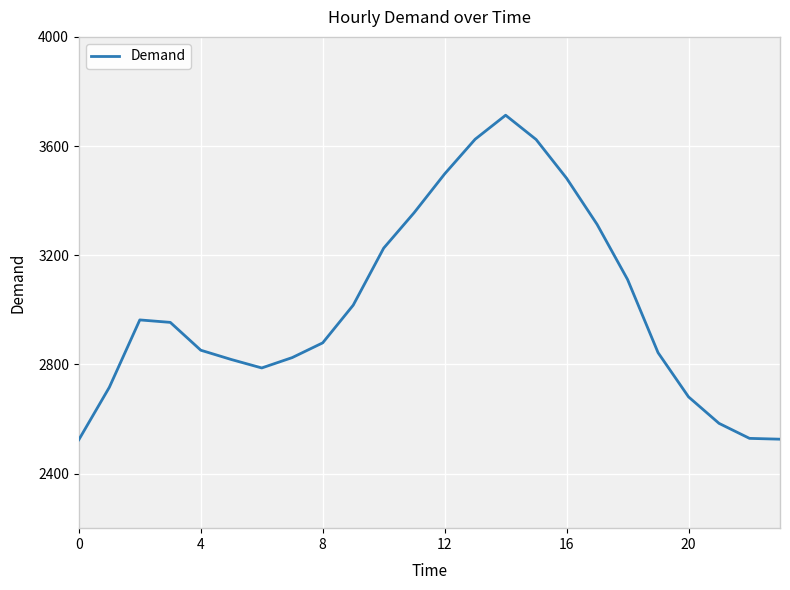

What is the smallest value displayed?

2524